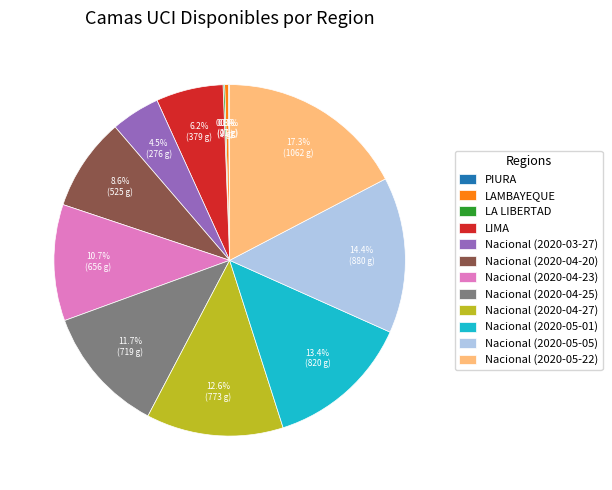

Which slice is the largest?

Nacional (2020-05-22)